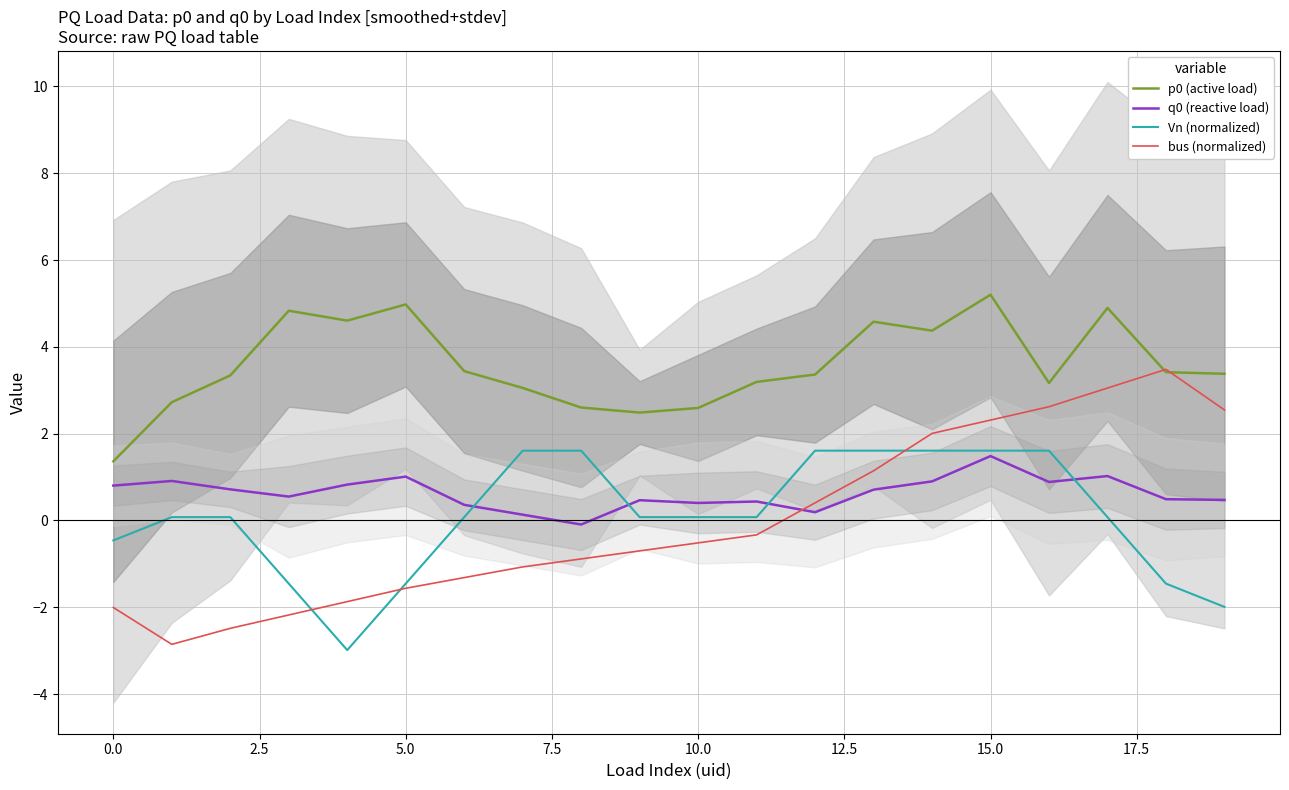

True or false: p0 (active load) and q0 (reactive load) intersect in this chart.

False